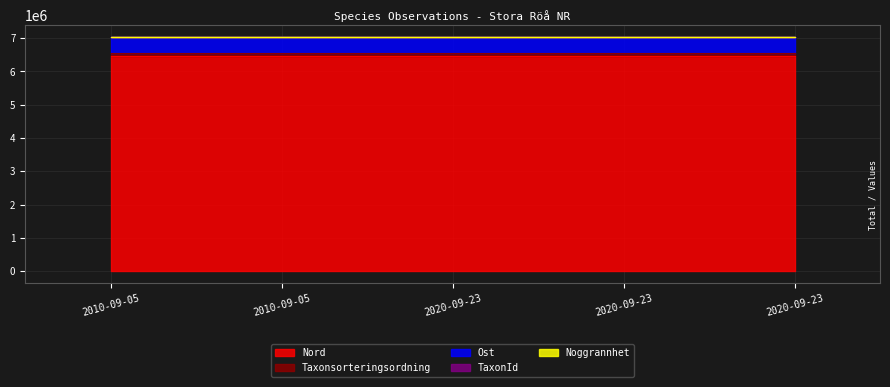

True or false: TaxonId and Taxonsorteringsordning cross at least once.

False